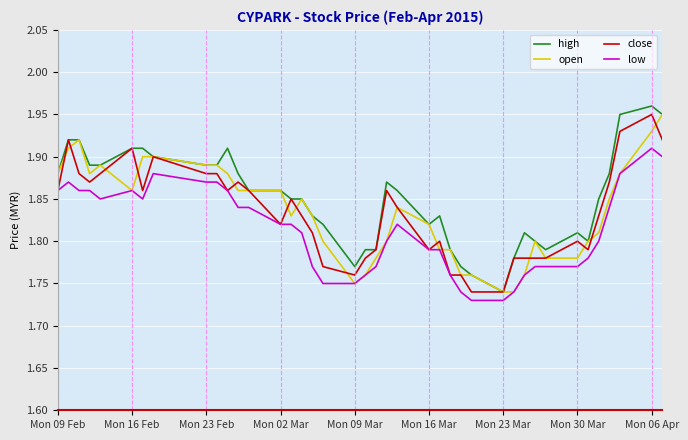

True or false: high and low cross at least once.

False